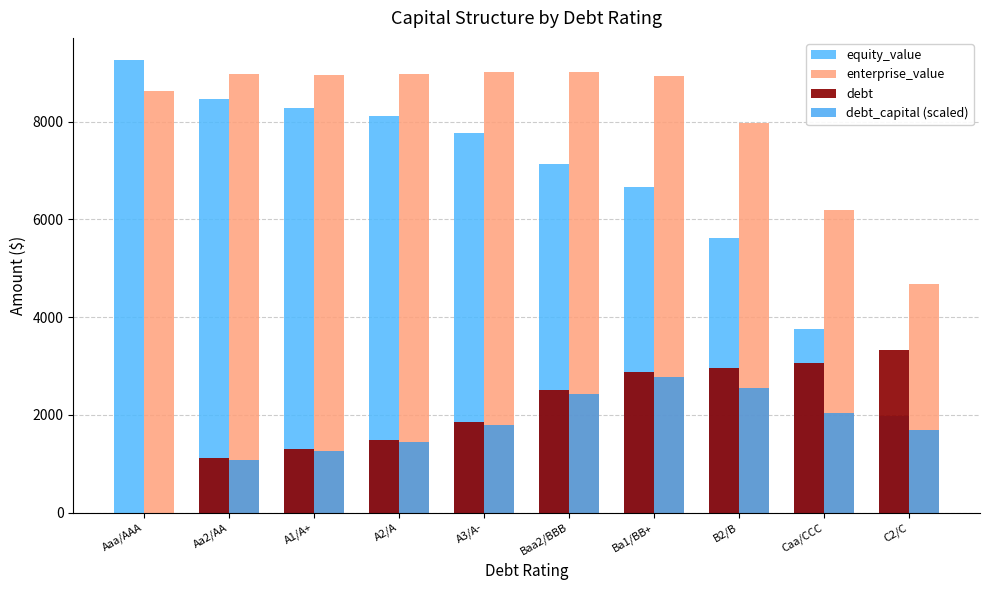

Does the chart contain stacked bars?

No